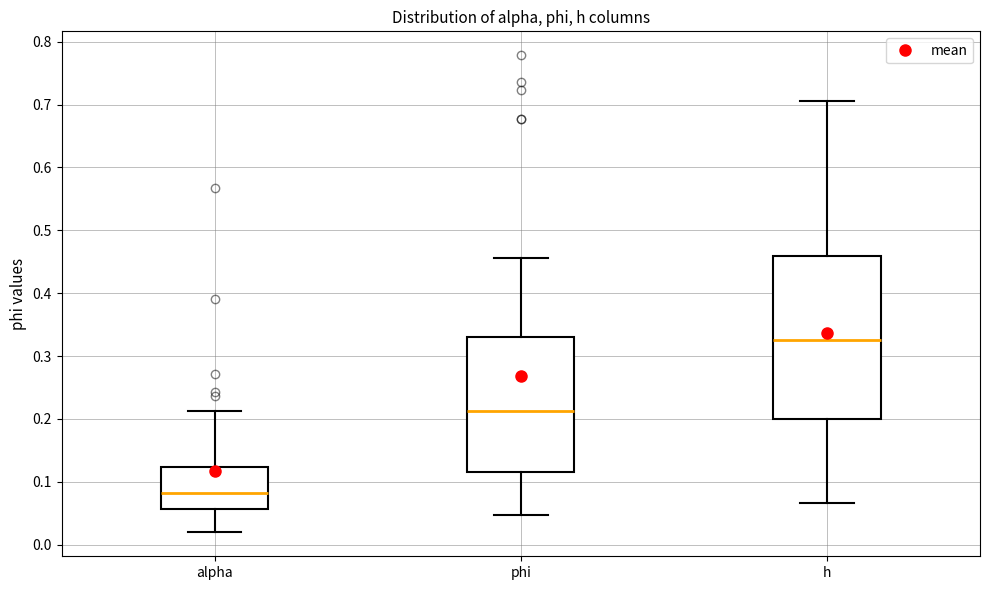

Which box has the lowest median line?

alpha